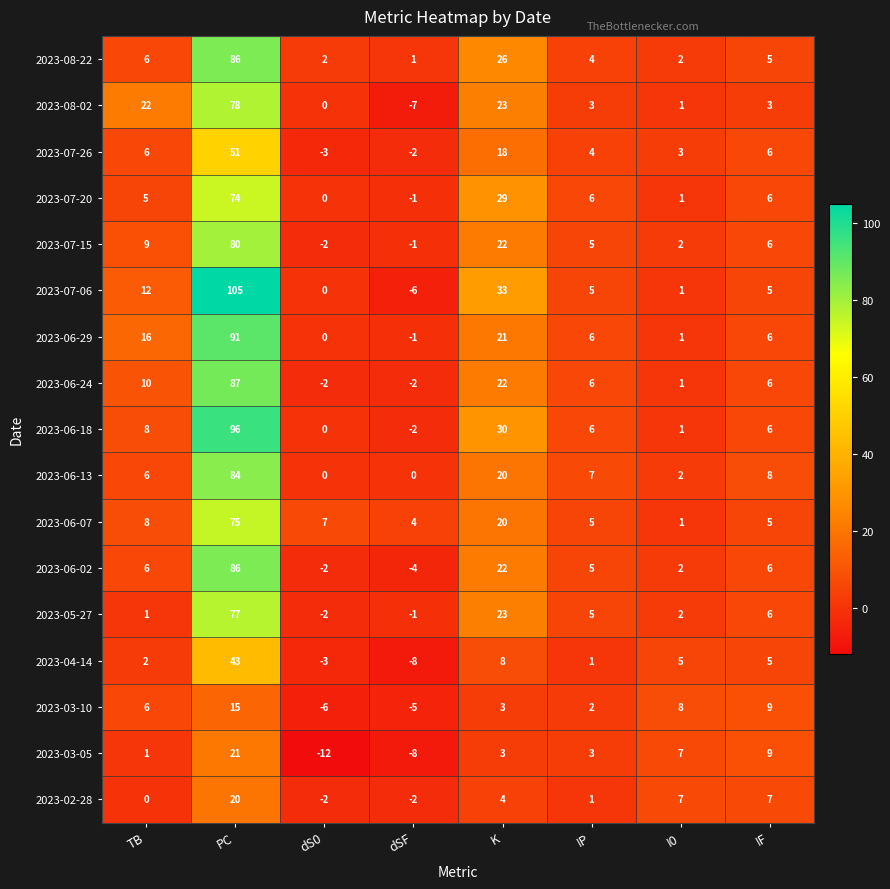

What is the approximate value of 2023-07-20 at IP?

6